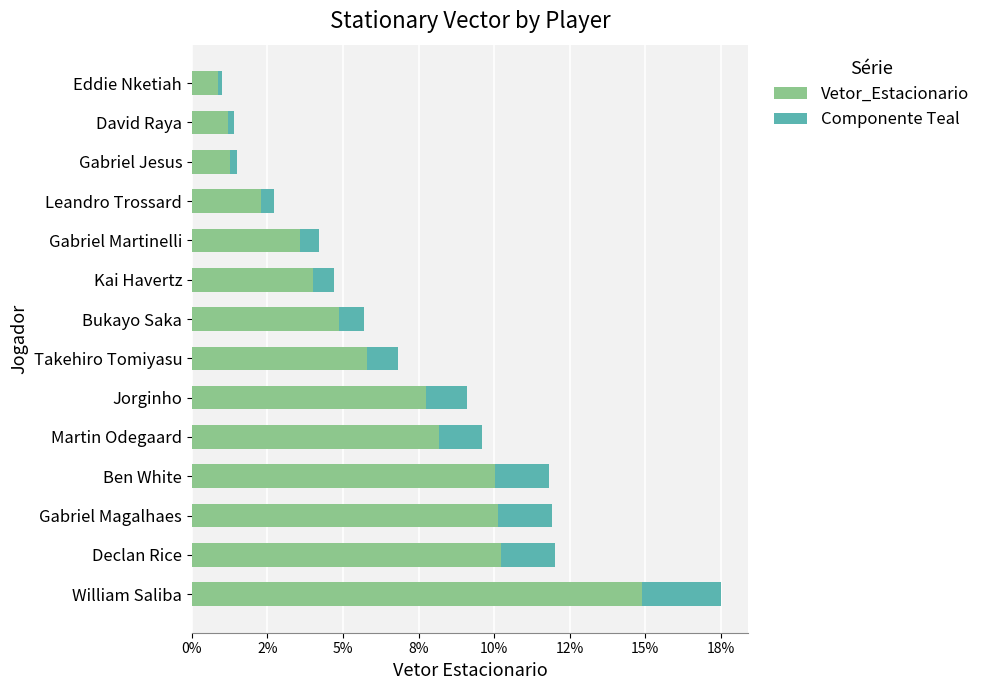

What are all the series names shown in the legend?

Vetor_Estacionario, Componente Teal